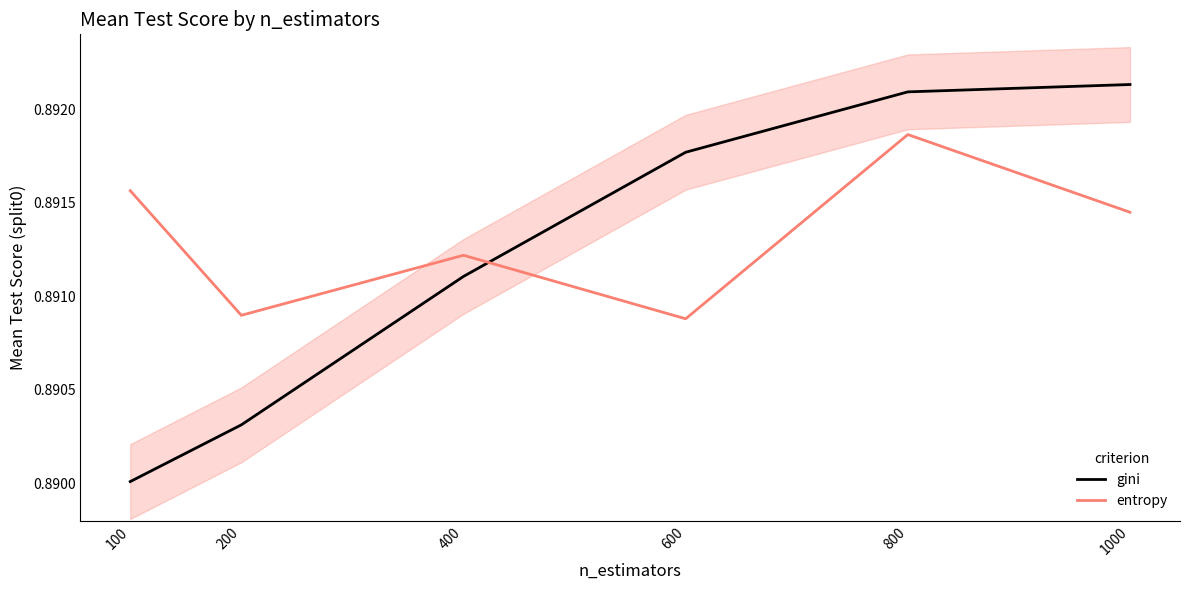

What are all the series names shown in the legend?

gini, entropy